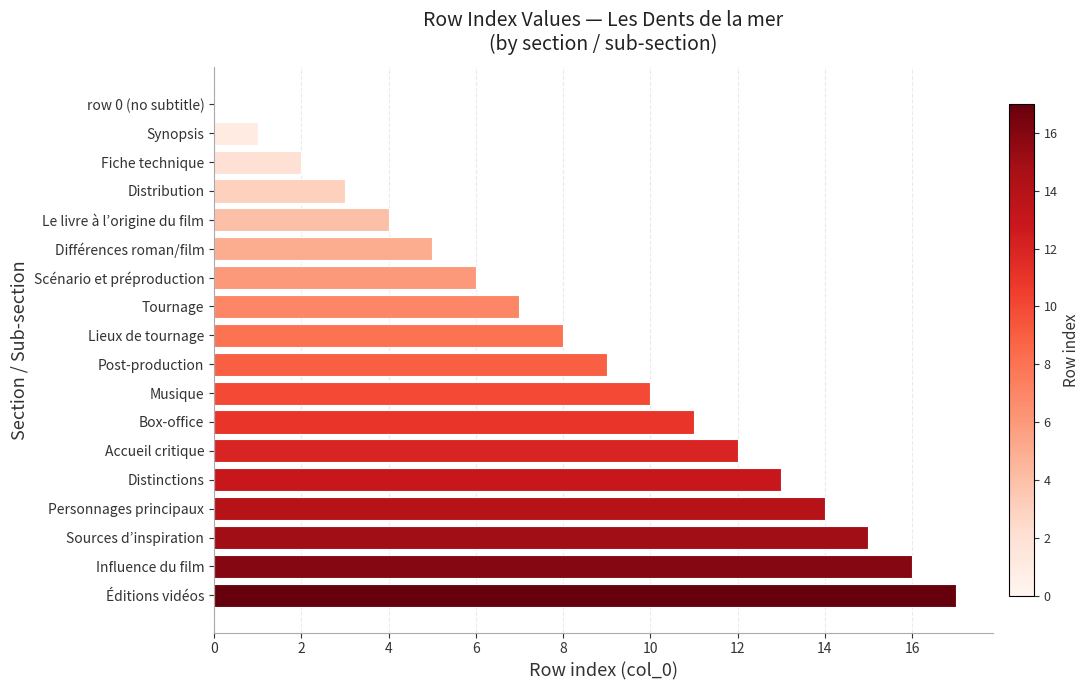

The chart shows a value of 9 at Post-production. True or false?

True